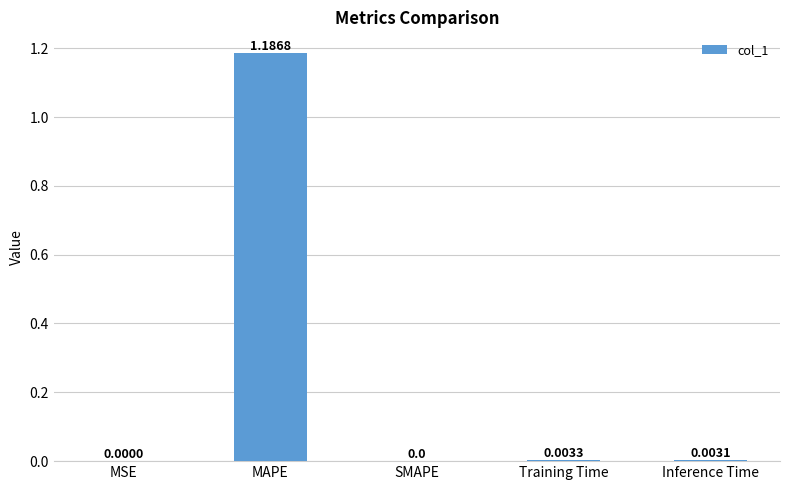

Between Training Time and SMAPE, which is larger?

Training Time